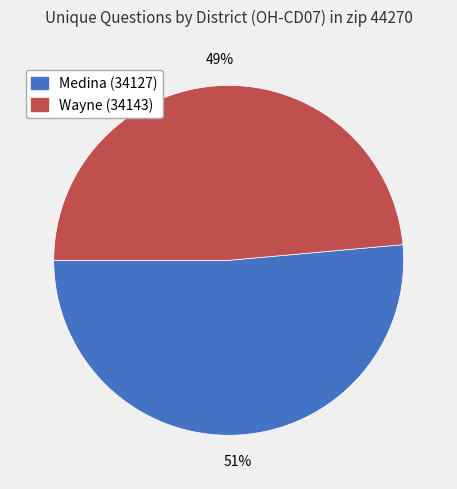

Rank the categories by value from highest to lowest.

Medina (34127), Wayne (34143)